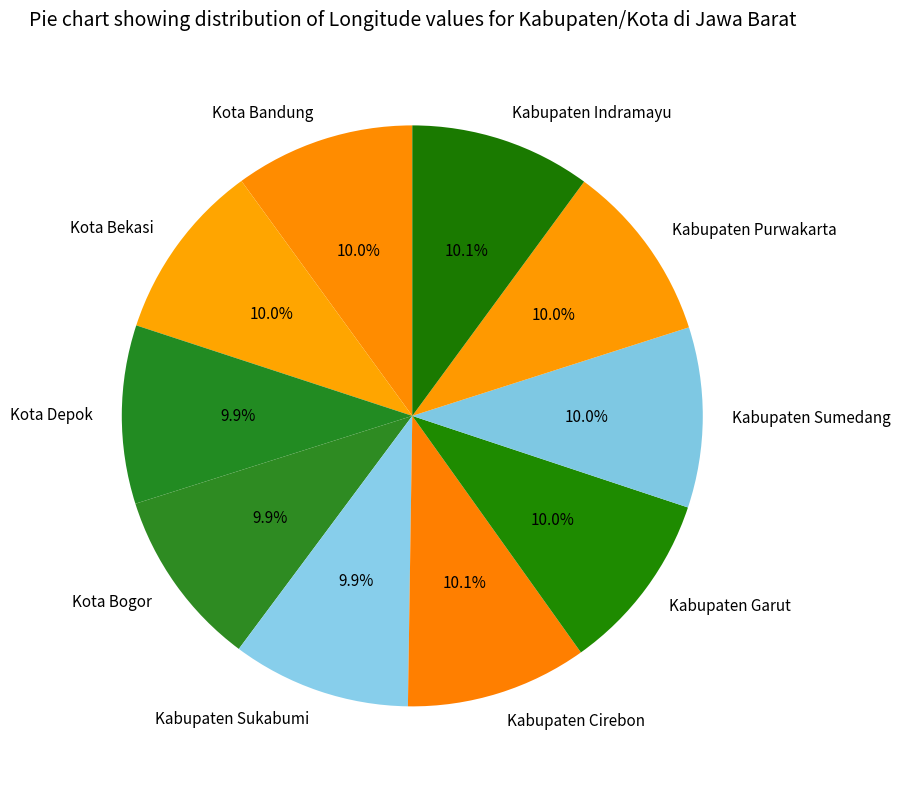

How many segments does this pie chart have?

10